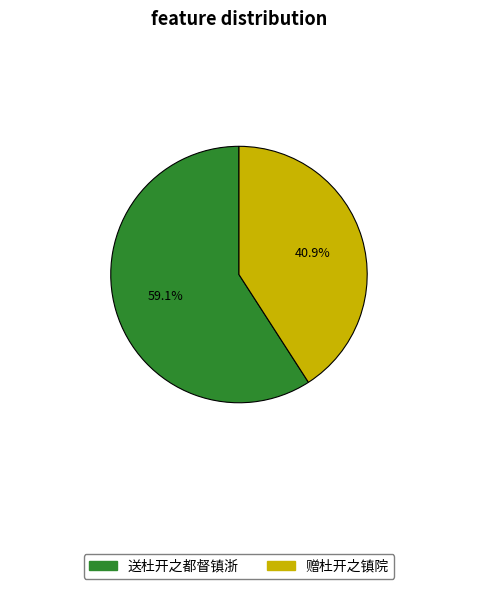

Between 赠杜开之镇院 and 送杜开之都督镇浙, which is larger?

送杜开之都督镇浙